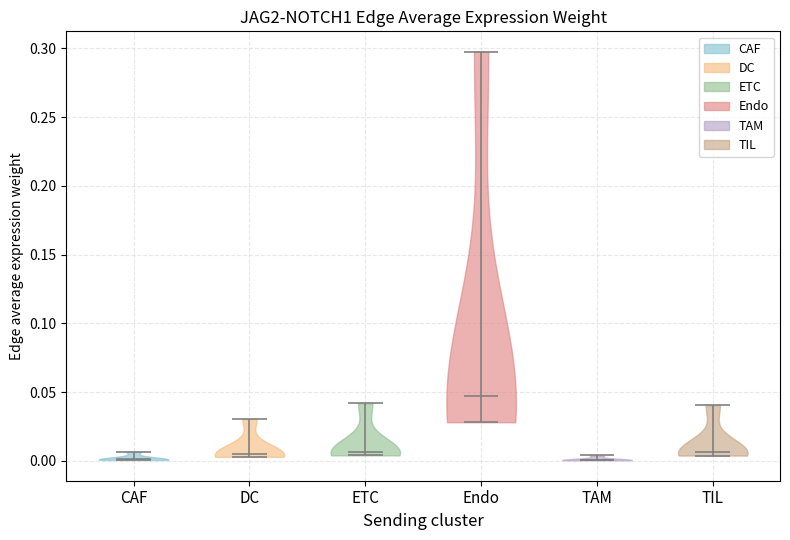

Reading left to right, read every violin against the y-axis: where its median line is, and the lowest and highest points it reaches. The values are not printed on the chart, so give them approximately, as read against the axis.

CAF: median line 0.000, lowest point 0.000, highest point 0.005
DC: median line 0.005, lowest point 0.005, highest point 0.030
ETC: median line 0.005, lowest point 0.005, highest point 0.040
Endo: median line 0.045, lowest point 0.030, highest point 0.300
TAM: median line 0.000, lowest point 0.000, highest point 0.005
TIL: median line 0.005, lowest point 0.005, highest point 0.040